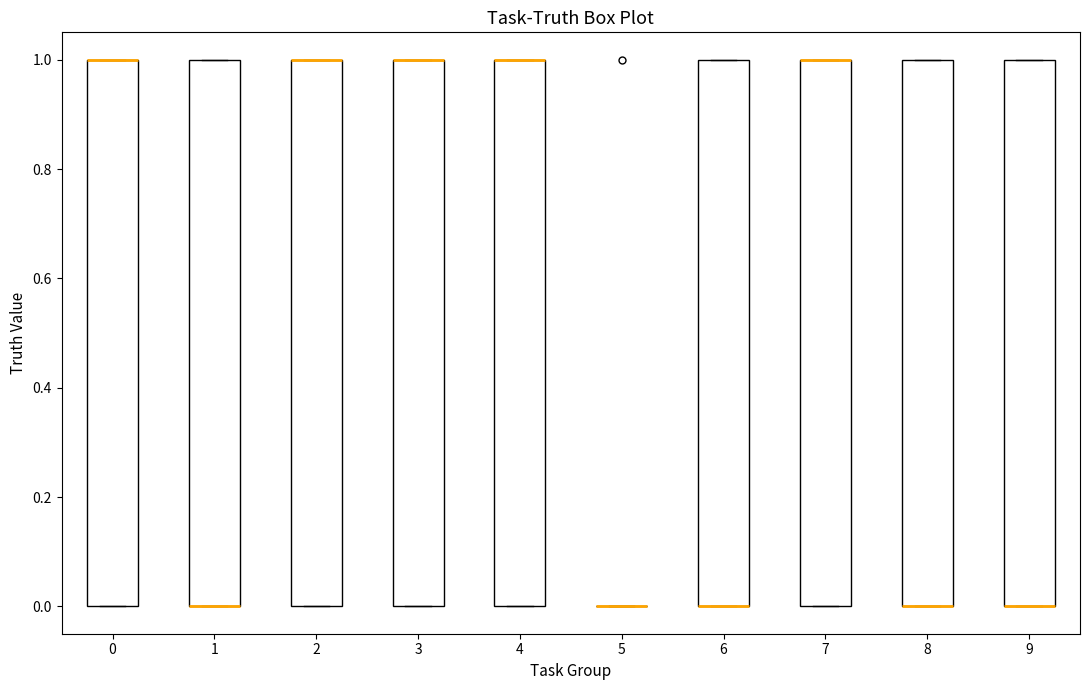

Reading left to right, transcribe this box plot: for each box, give where its median line is, the range the box spans, and where its two whiskers end, as read against the y-axis. The values are not printed on the chart, so give them approximately, as read against the axis.

0: median 1 (drawn on the box's upper edge), box 0 to 1, whiskers 0 to 1
1: median 0 (drawn on the box's lower edge), box 0 to 1, whiskers 0 to 1
2: median 1 (drawn on the box's upper edge), box 0 to 1, whiskers 0 to 1
3: median 1 (drawn on the box's upper edge), box 0 to 1, whiskers 0 to 1
4: median 1 (drawn on the box's upper edge), box 0 to 1, whiskers 0 to 1
5: box collapsed to a line at 0, whiskers 0 to 0
6: median 0 (drawn on the box's lower edge), box 0 to 1, whiskers 0 to 1
7: median 1 (drawn on the box's upper edge), box 0 to 1, whiskers 0 to 1
8: median 0 (drawn on the box's lower edge), box 0 to 1, whiskers 0 to 1
9: median 0 (drawn on the box's lower edge), box 0 to 1, whiskers 0 to 1